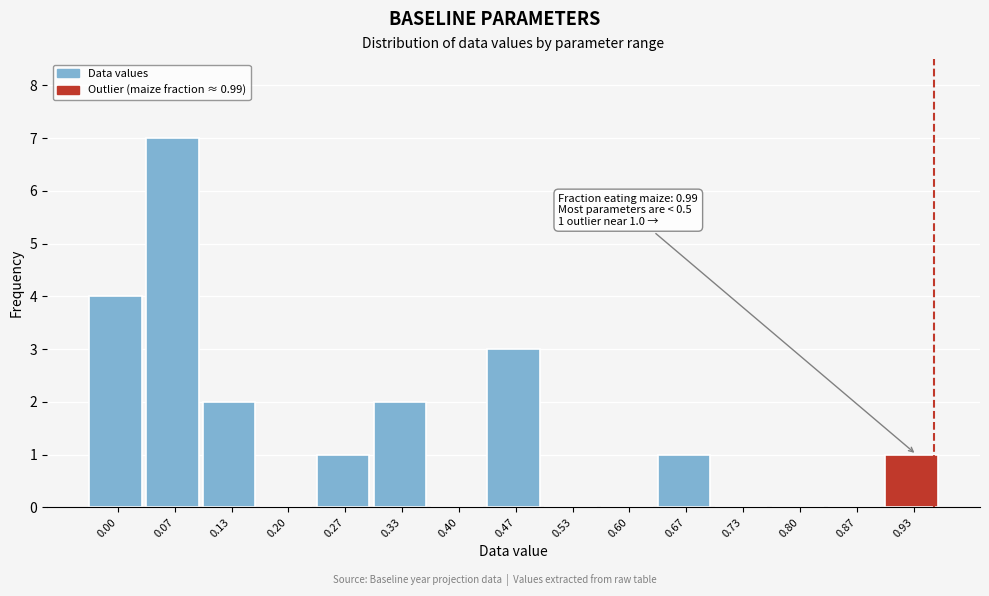

Reading left to right, list all the values displayed in this chart.

0.00=4	0.07=7	0.13=2	0.20=0	0.27=1	0.33=2	0.40=0	0.47=3	0.53=0	0.60=0	0.67=1	0.73=0	0.80=0	0.87=0	0.93=1